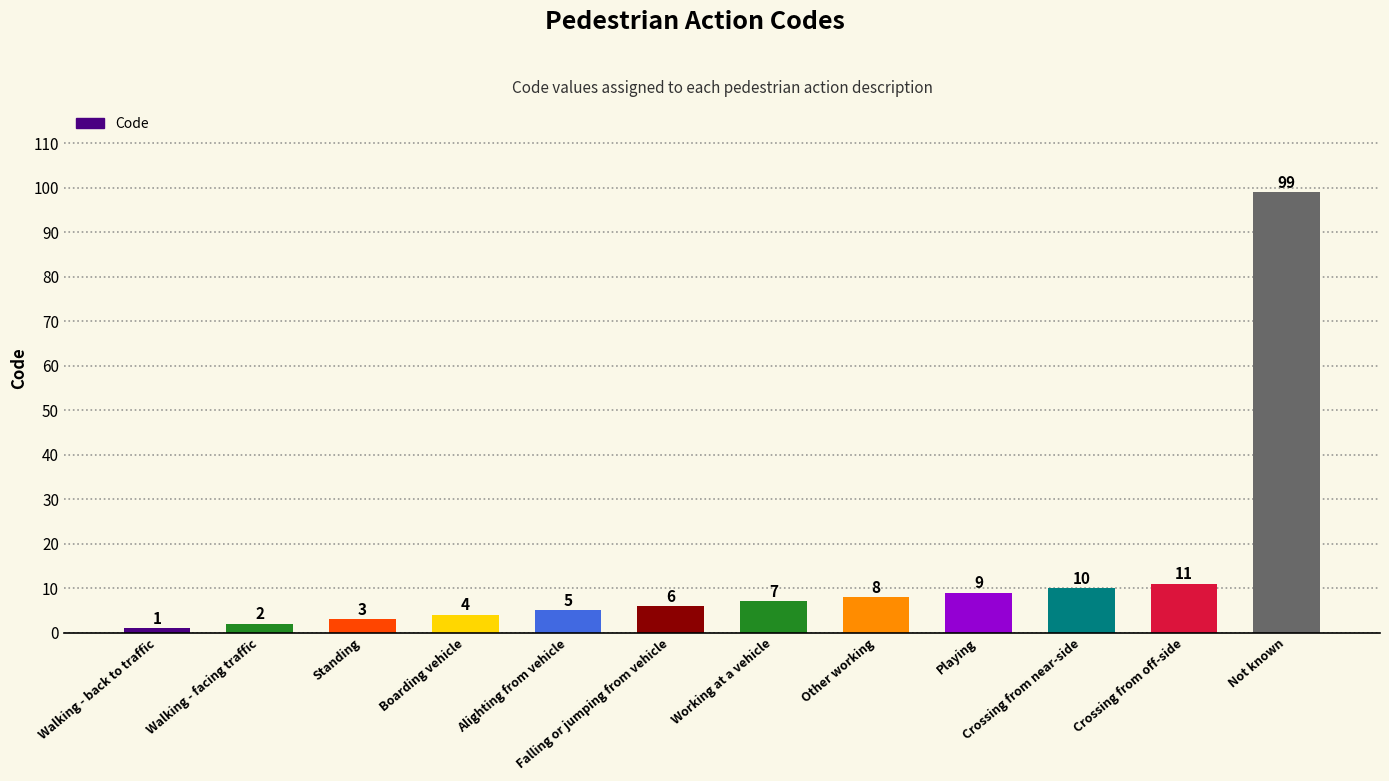

Are the bars grouped side by side (vs. stacked)?

No